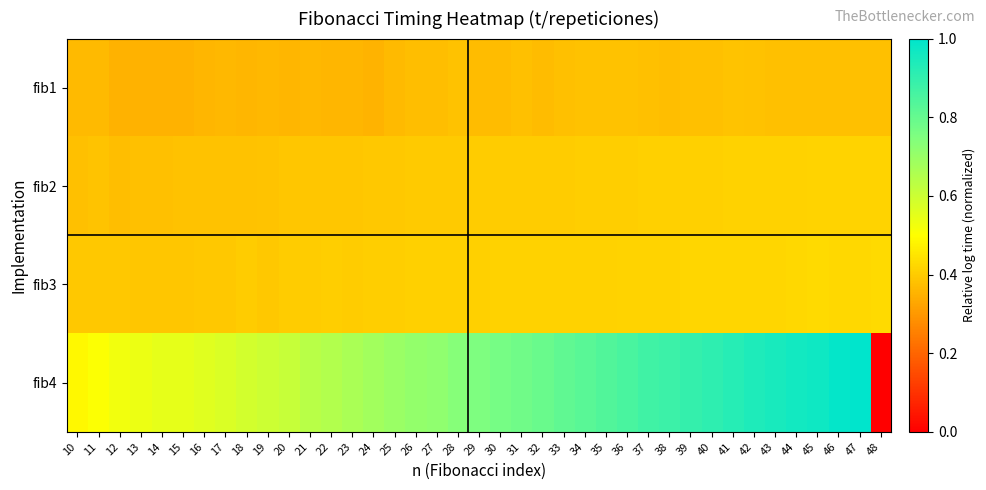

What is the maximum value shown in the chart?

1.0